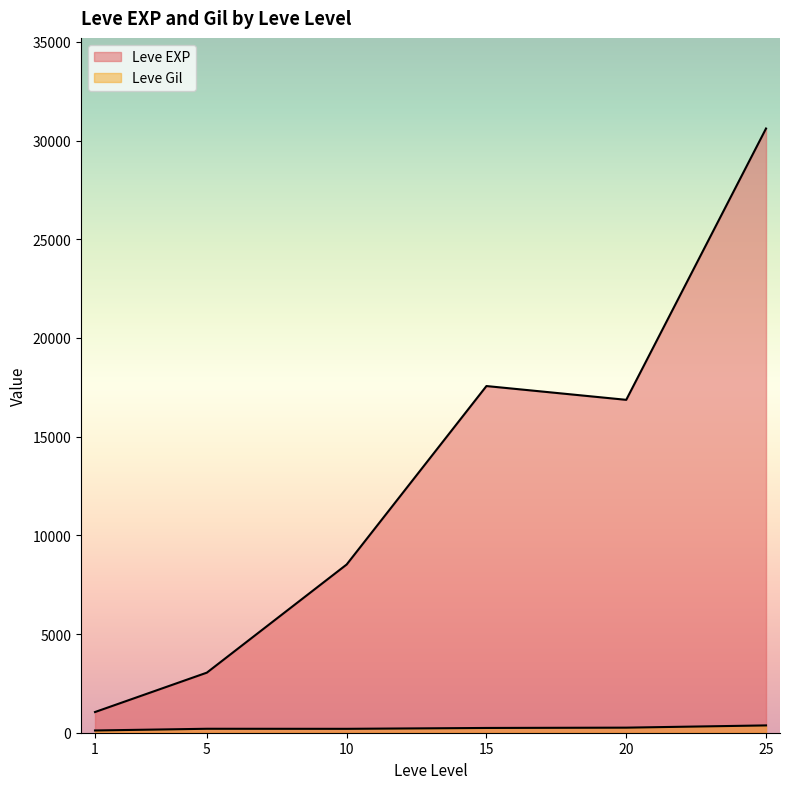

What is the difference between the Leve Gil values at 1 and 15?

62